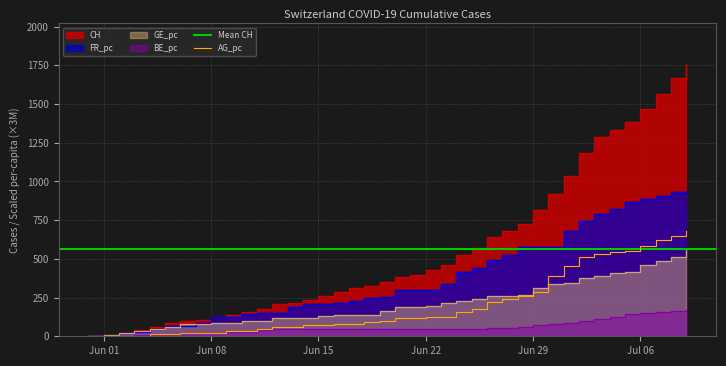

What is the maximum value shown in the chart?

1757.0